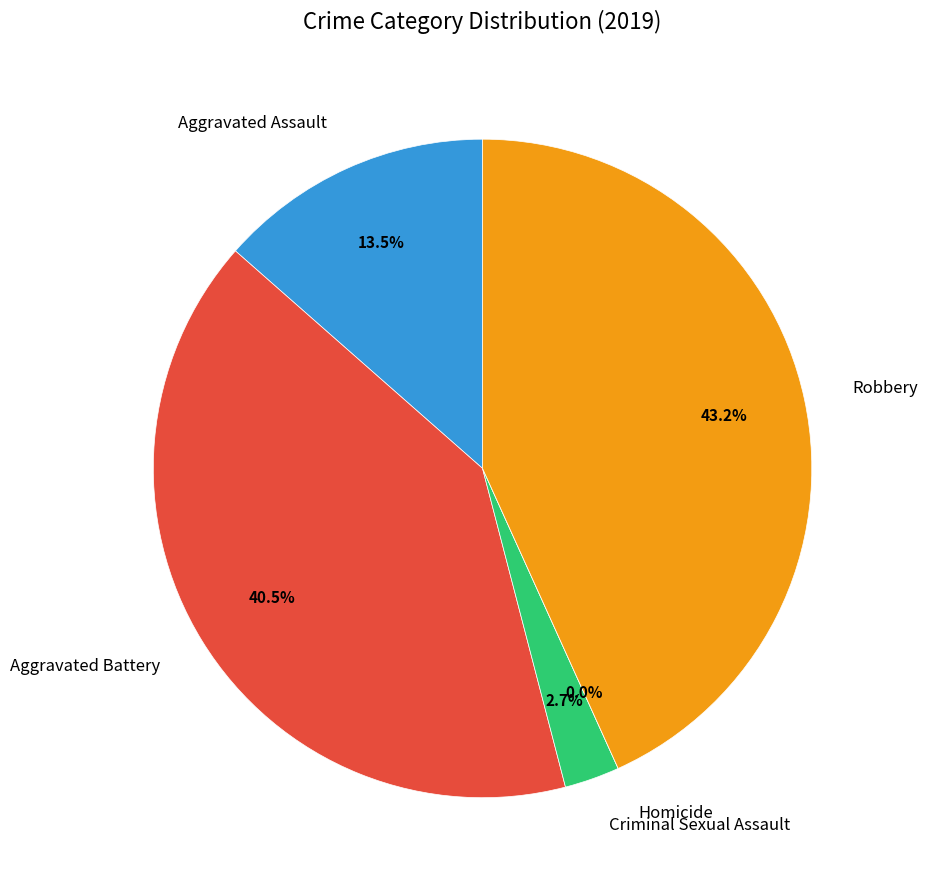

To the nearest percent, what is the difference between the largest and smallest slice percentages?

43%